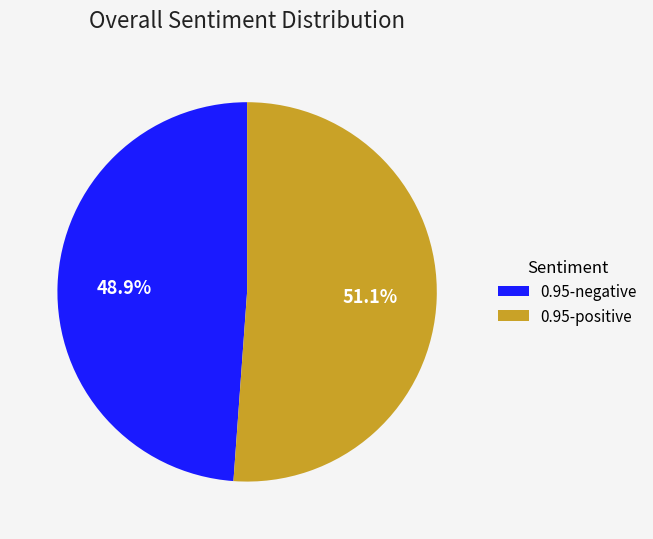

Which category has the smallest portion of the pie?

0.95-negative